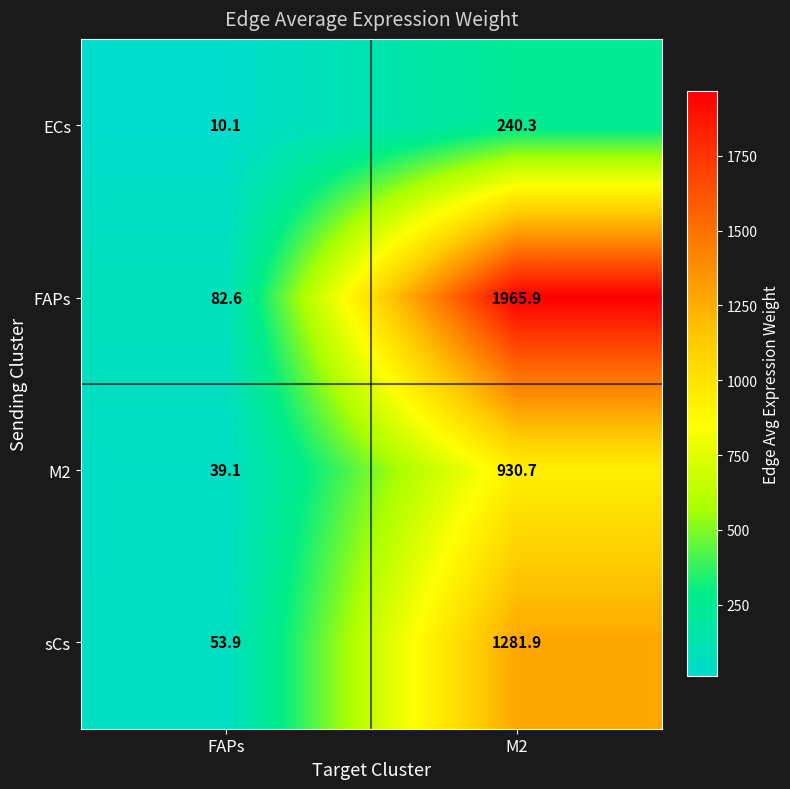

What is the difference between the highest and lowest values at FAPs?

72.5